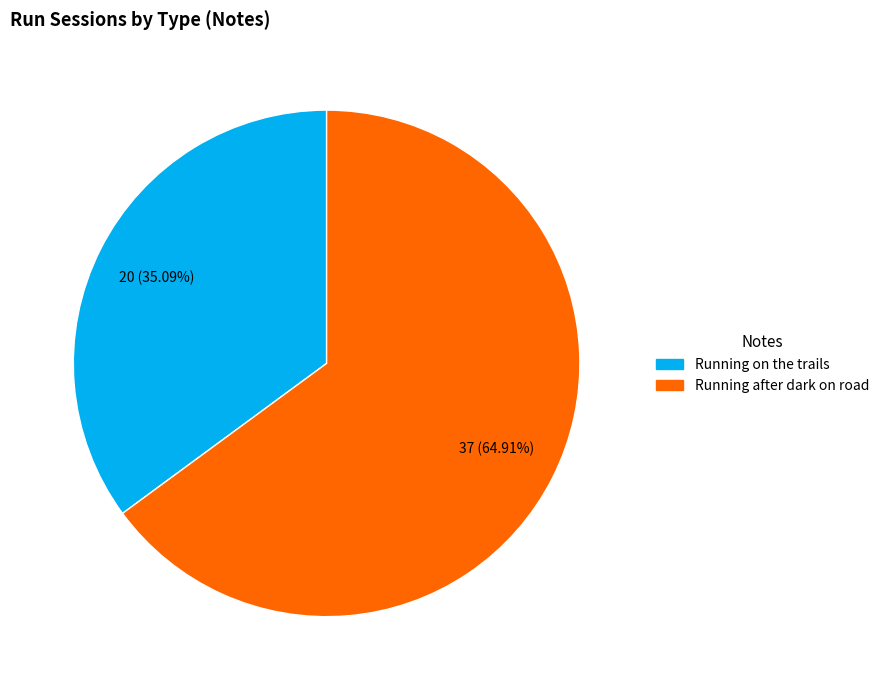

Does Running after dark on road represent more than half of the total?

Yes